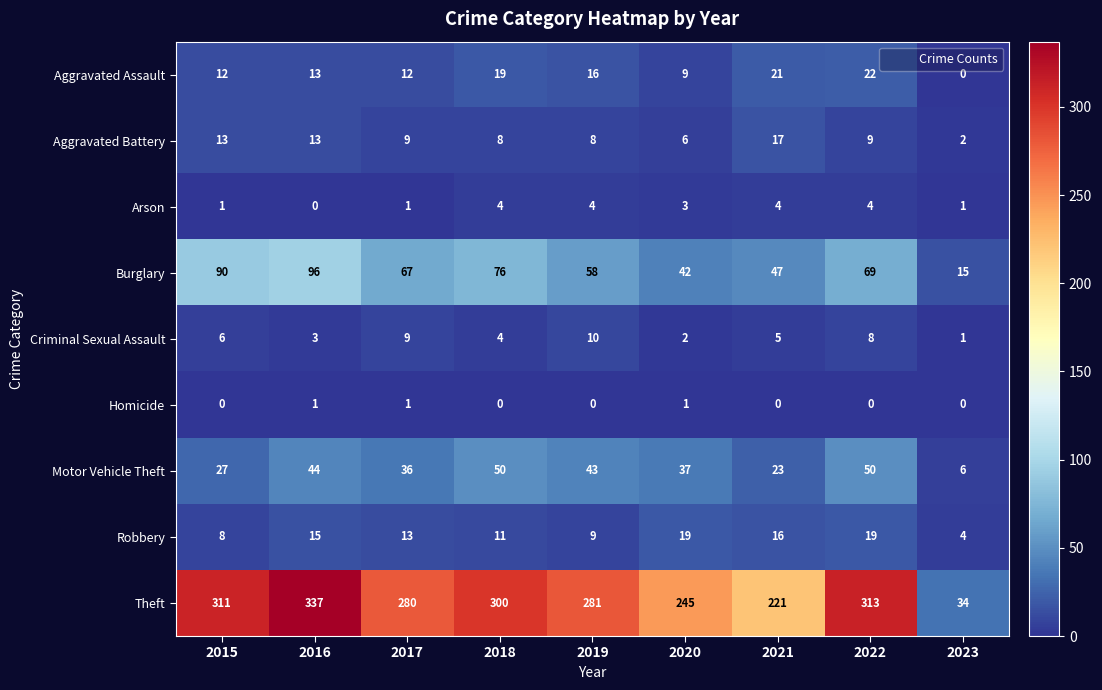

The value of Aggravated Assault at 2021 is 6. True or false?

False